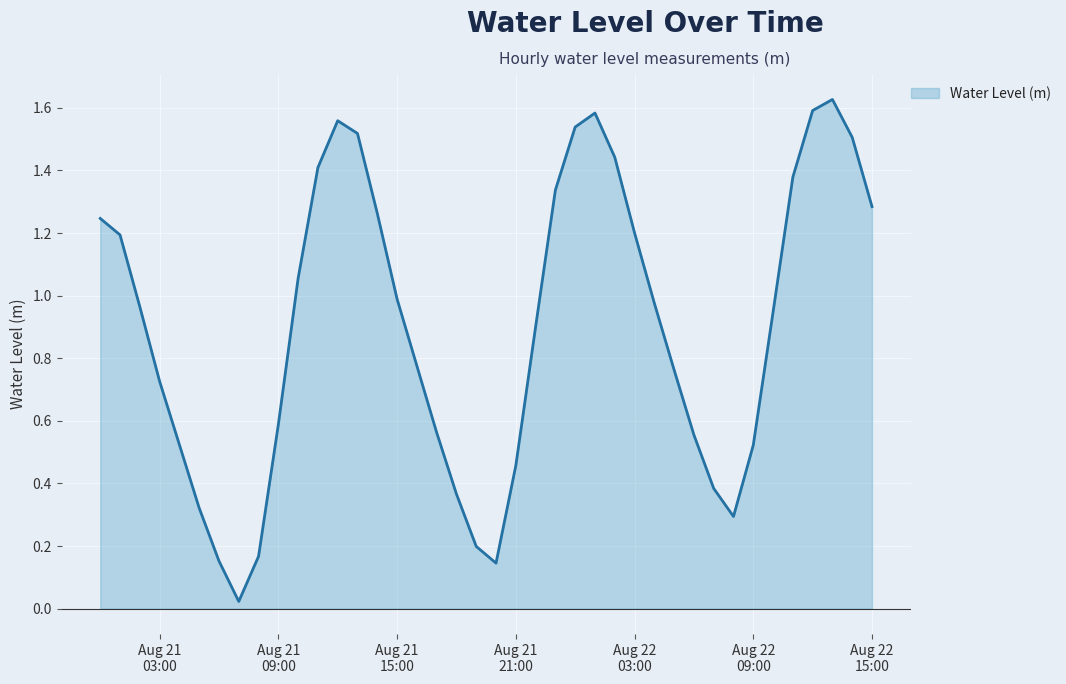

How many lines are shown in the chart?

1